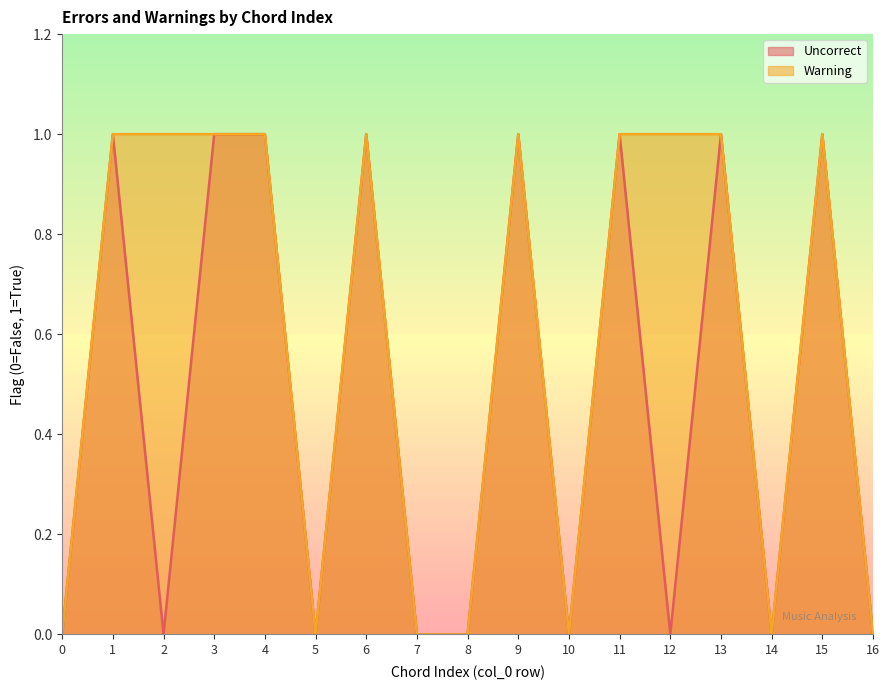

Count the Uncorrect values in the range 0 to 1.

17